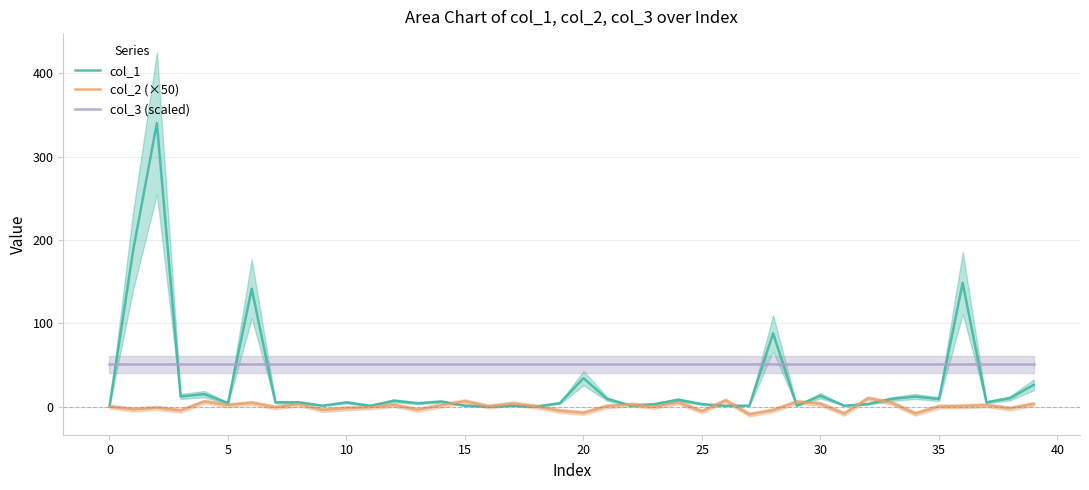

How many lines are shown in the chart?

3